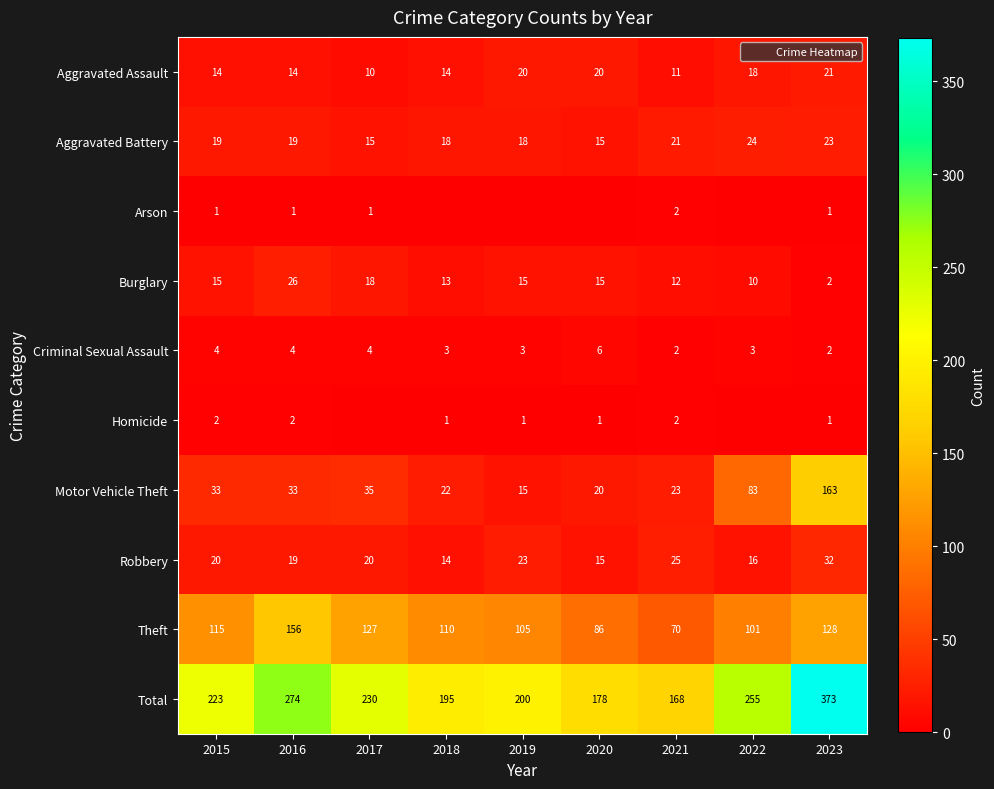

Which series has the largest total across all categories?

Total